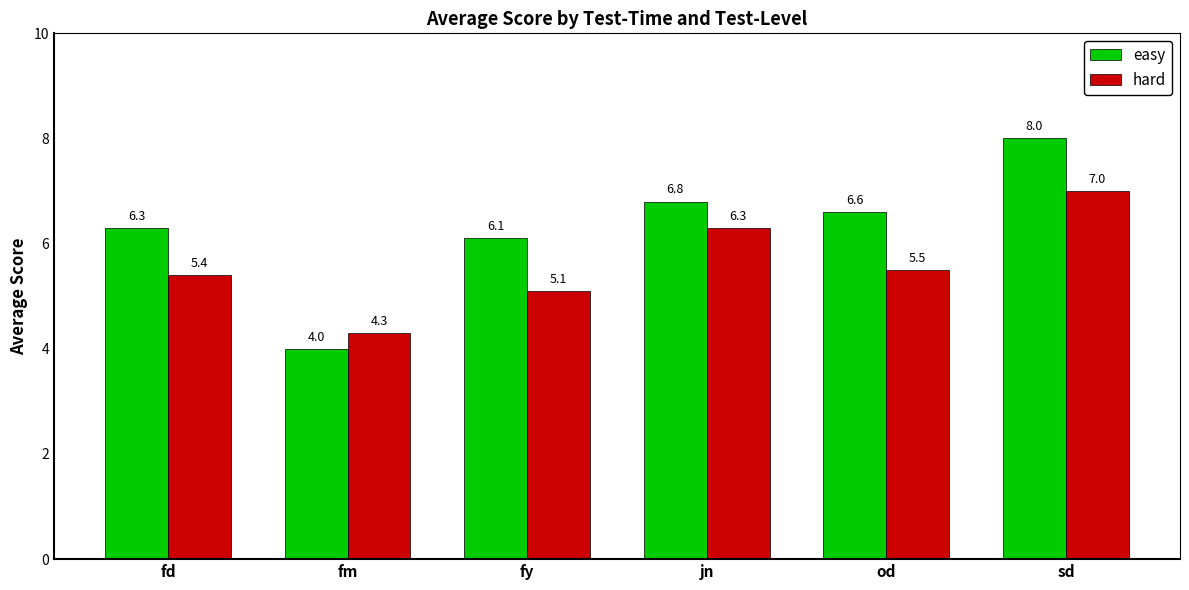

How many groups of bars are there?

6